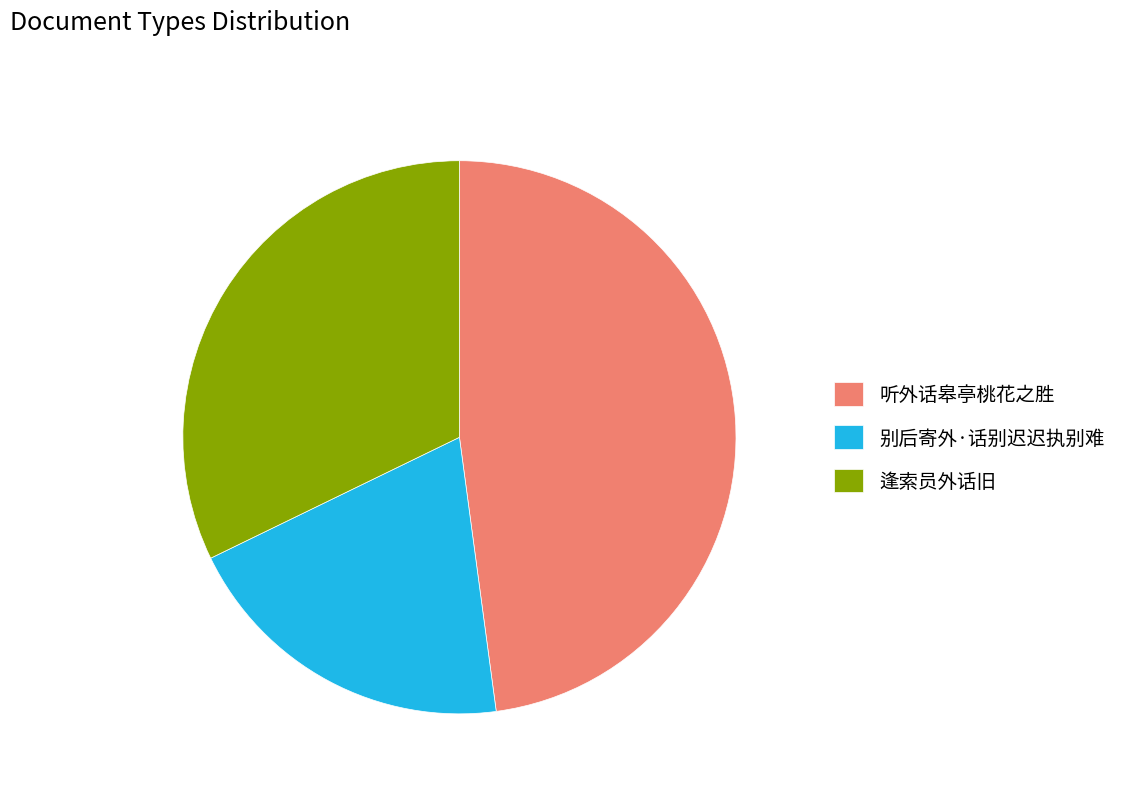

Combined, do 逢索员外话旧 and 别后寄外·话别迟迟执别难 account for over 50%?

Yes